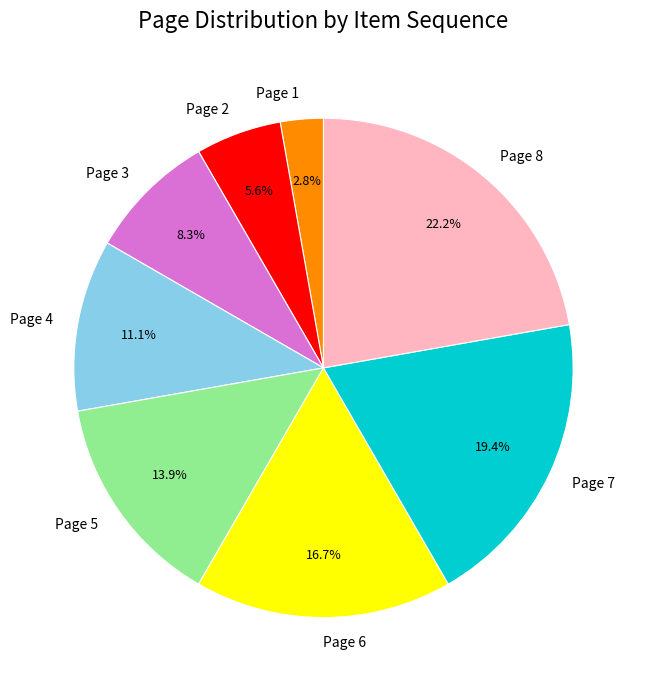

To the nearest percent, what is the difference between the Page 7 and Page 2 slice percentages?

14%